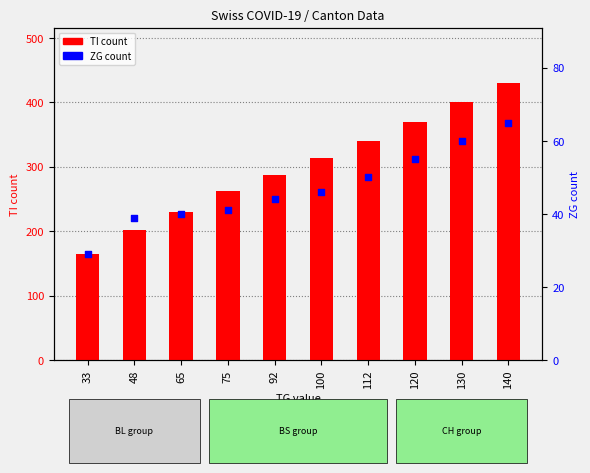

At how many categories does at least one series exceed 196?

9